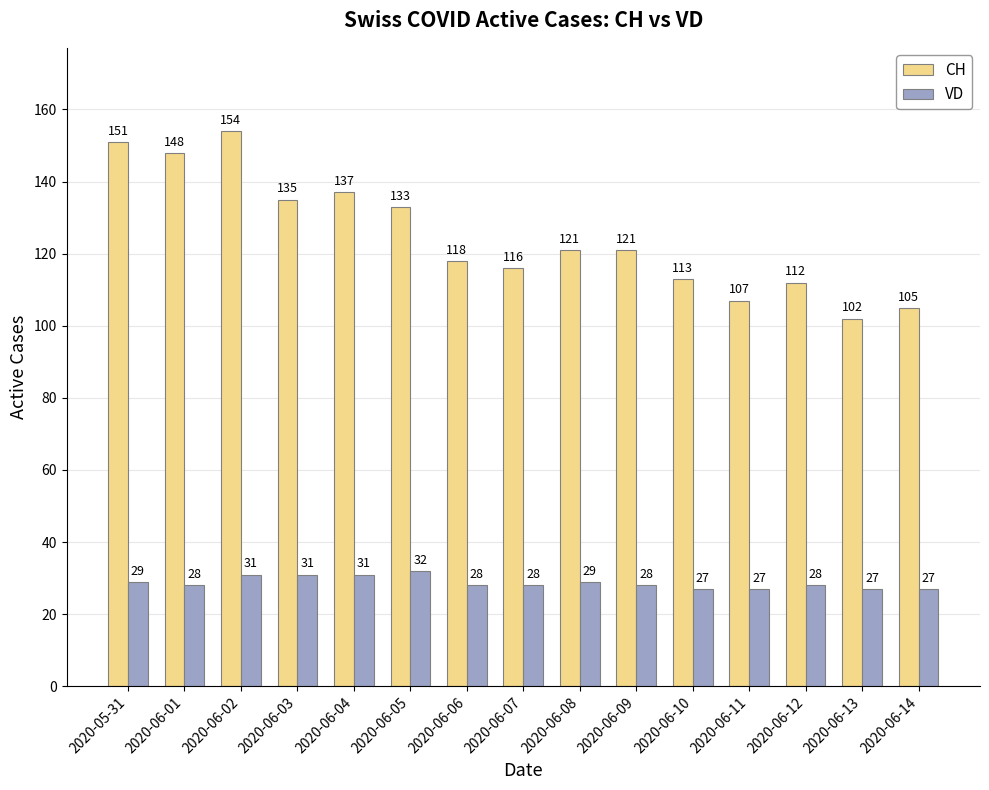

What is the spread (max minus min) of values at 2020-06-09?

93